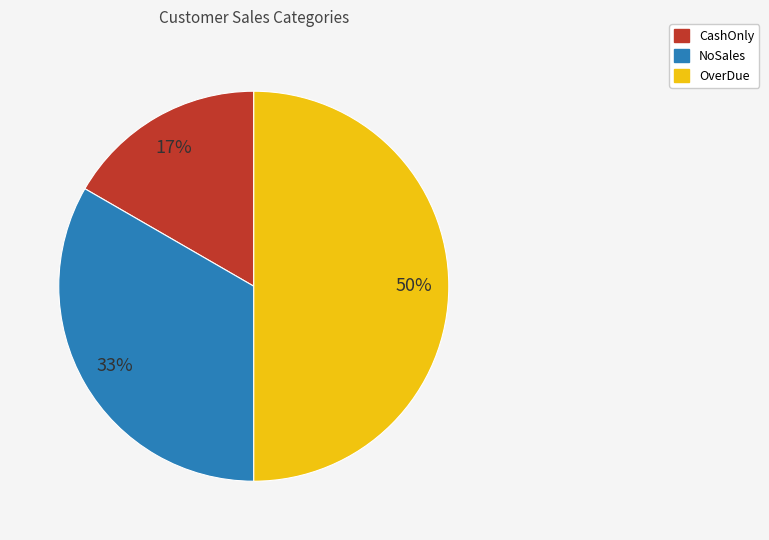

Which category has the smallest portion of the pie?

CashOnly